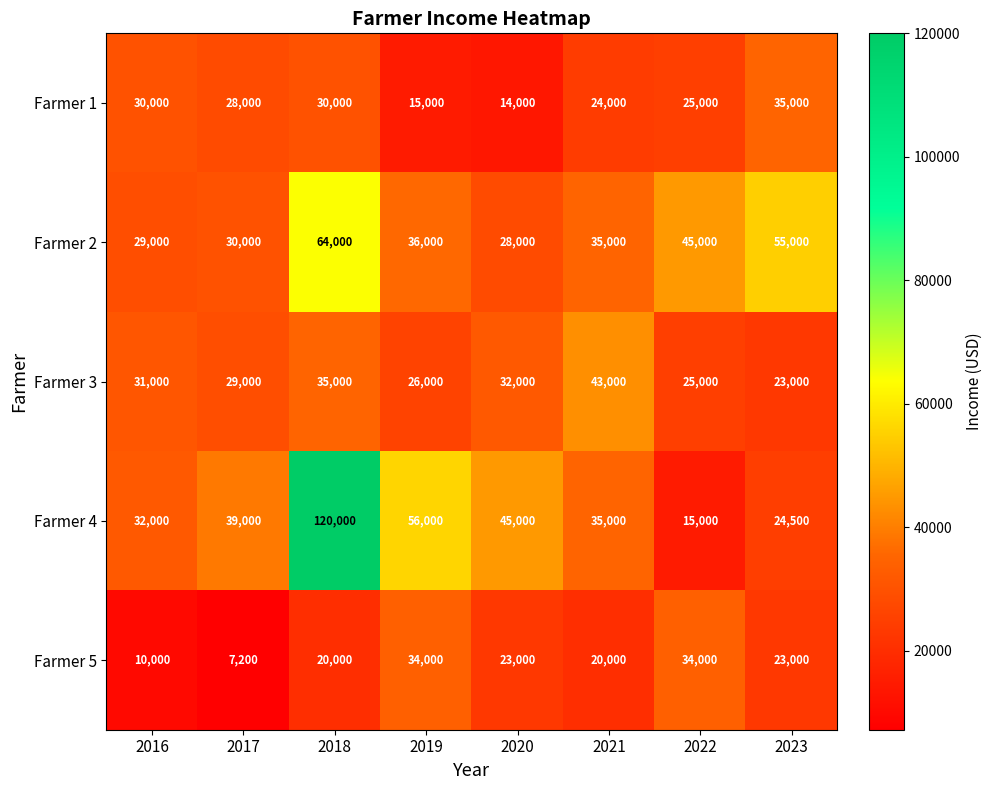

Rank the series by their maximum value, from lowest to highest.

Farmer 5, Farmer 1, Farmer 3, Farmer 2, Farmer 4